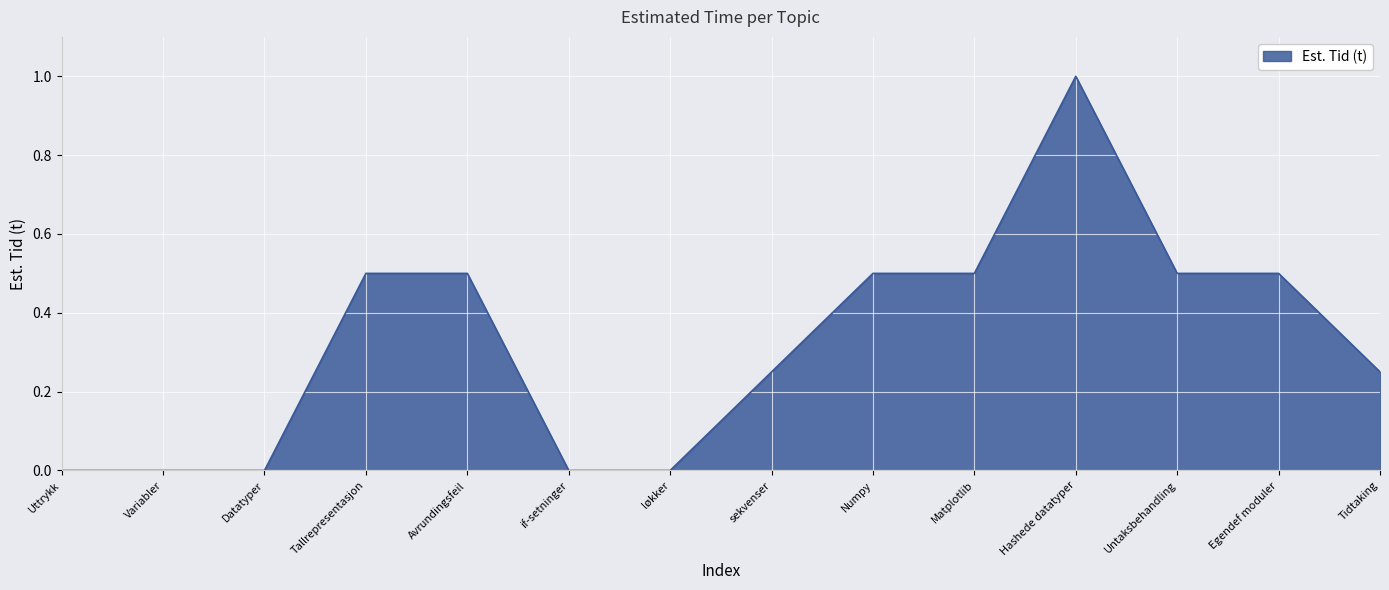

The chart shows a value of 0.5 at Matplotlib. True or false?

True